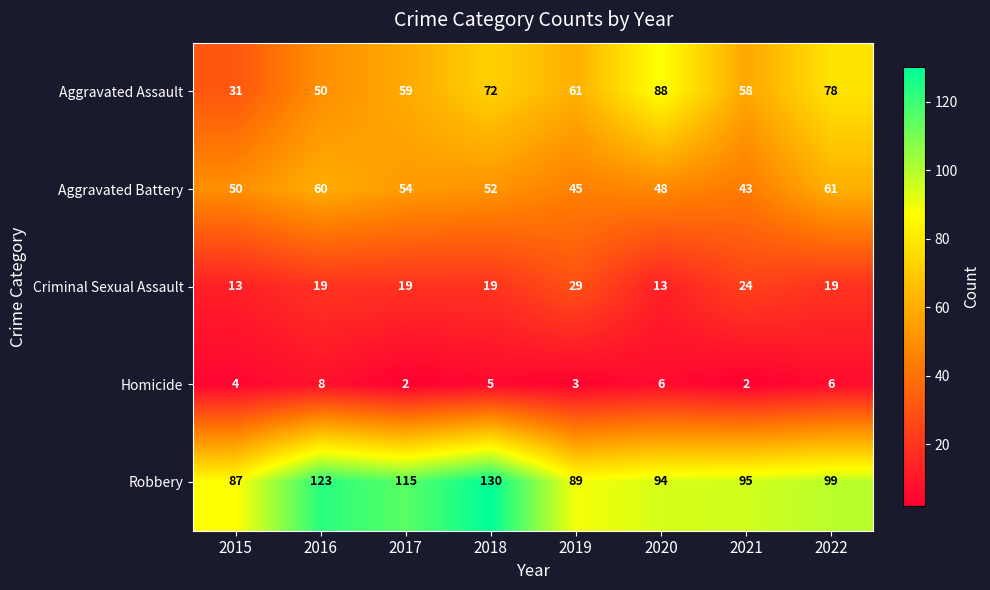

Count the number of categories in the chart.

8